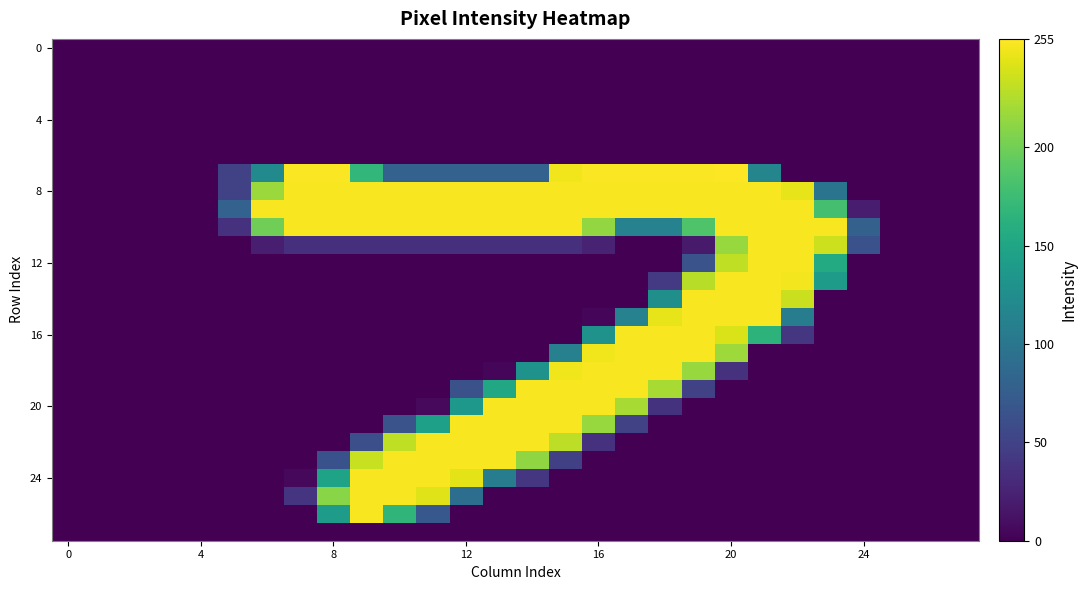

Count the number of categories in the chart.

28